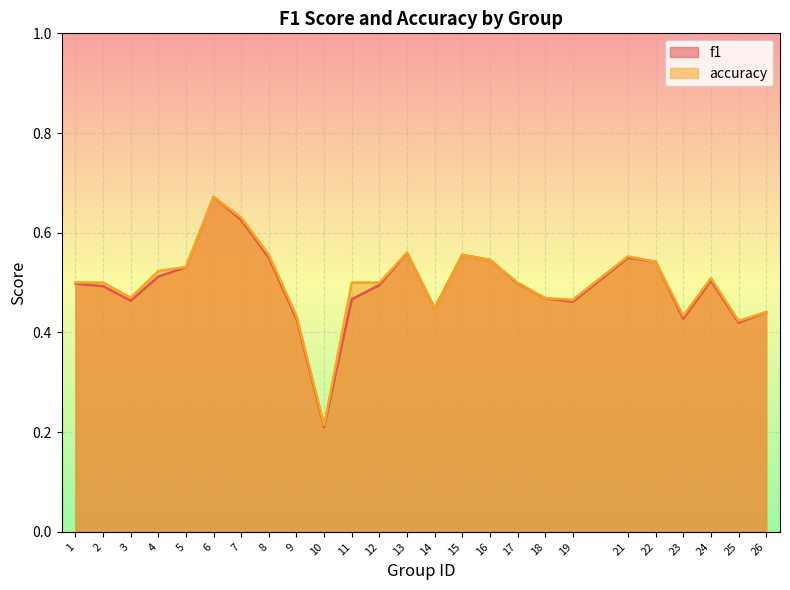

The accuracy series shows 0.3 at 23. True or false?

False